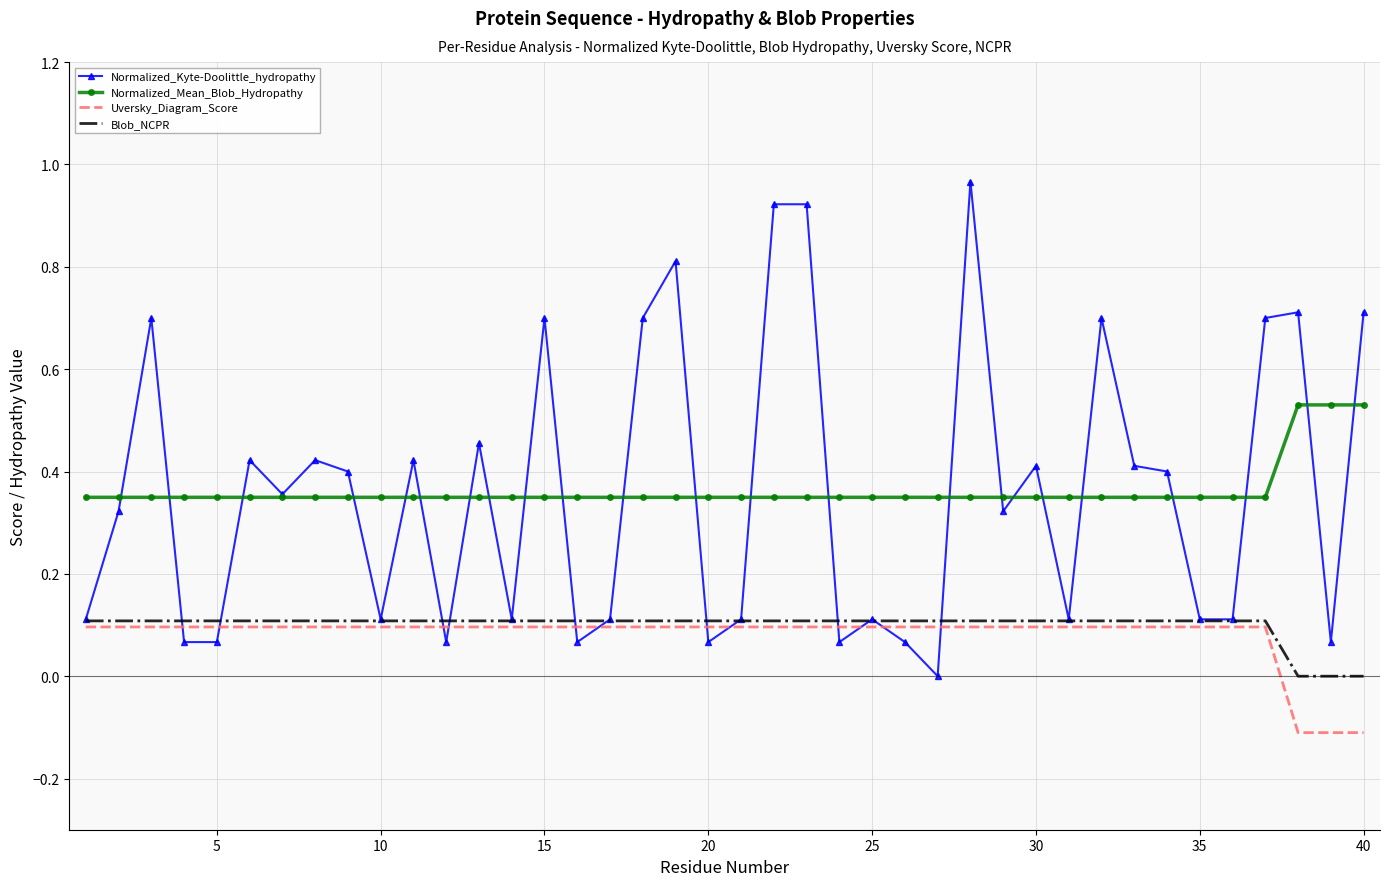

What is the difference between the maximum and minimum values in the Normalized_Mean_Blob_Hydropathy series?

0.2